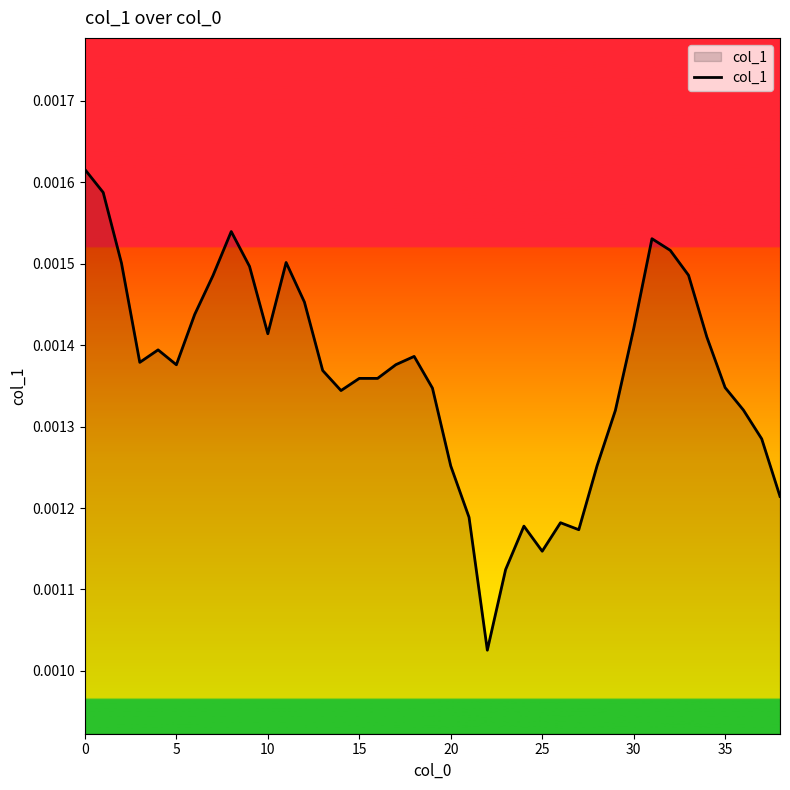

What is the label of the 29th point from the left?

28